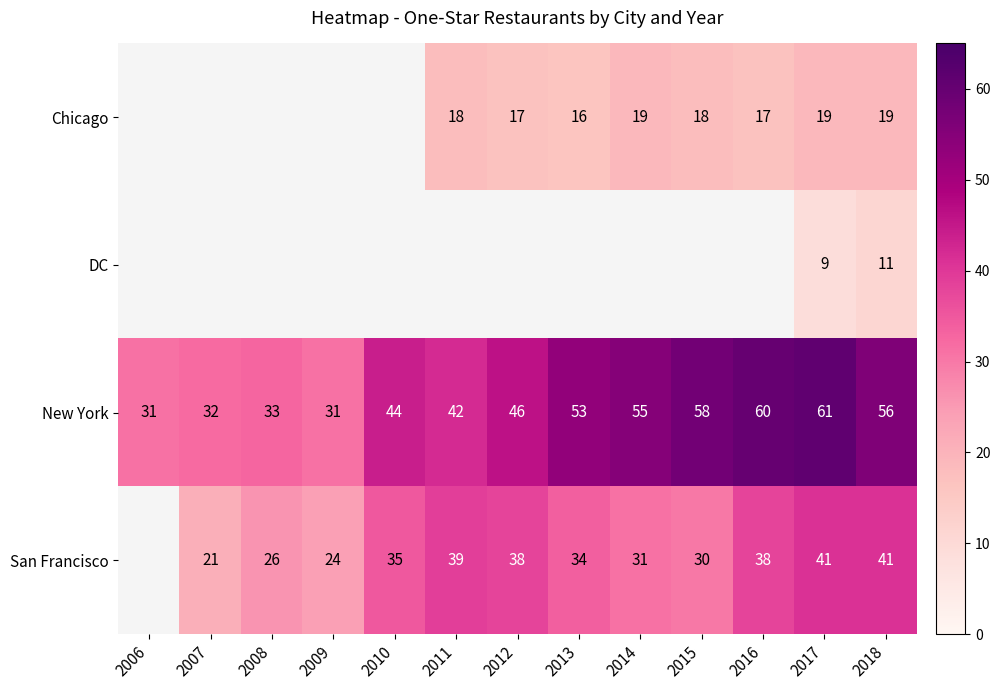

True or false: San Francisco has a value of 19 at 2018.

False